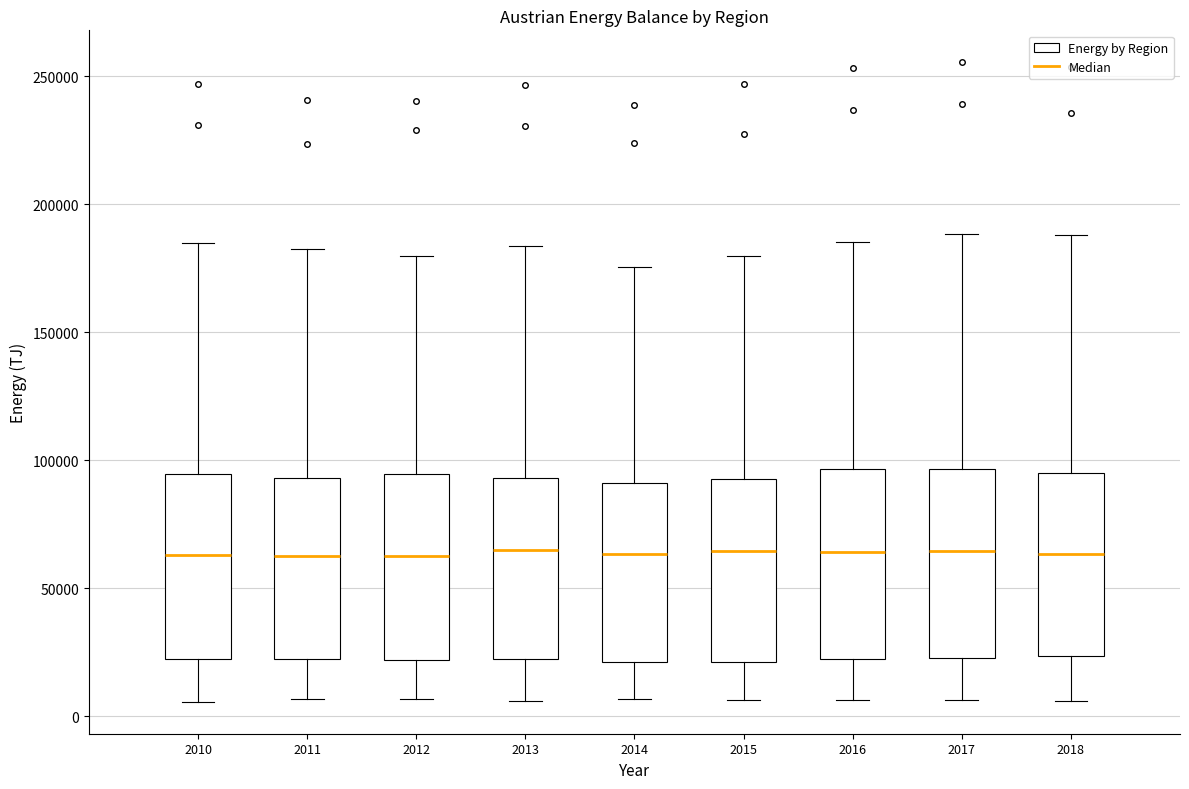

Where does the upper whisker of the box at x = 2016 end on the y-axis? The values are not printed on the chart, so give them approximately, as read against the axis.

185000